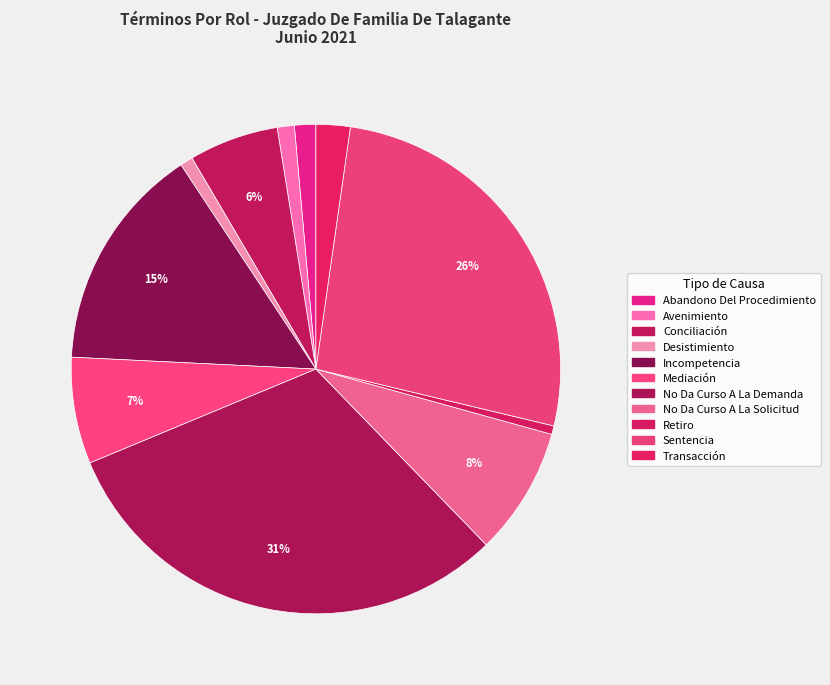

What is the largest slice in the pie chart?

No Da Curso A La Demanda